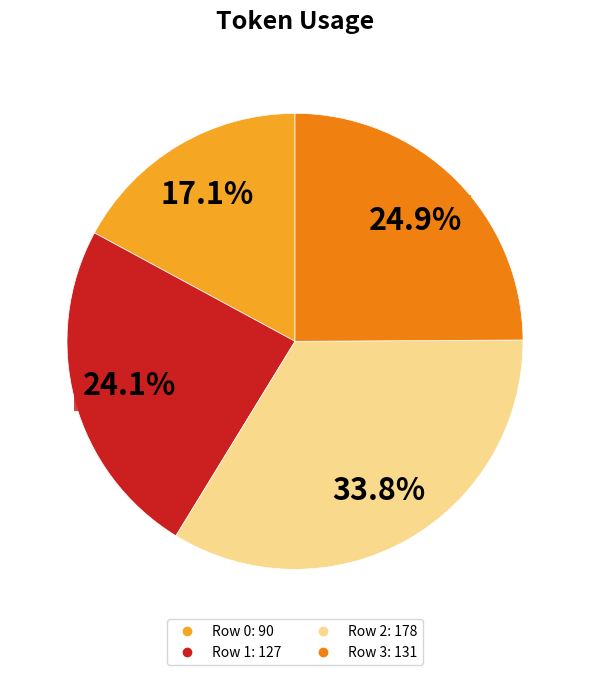

Does any single category account for the majority?

No